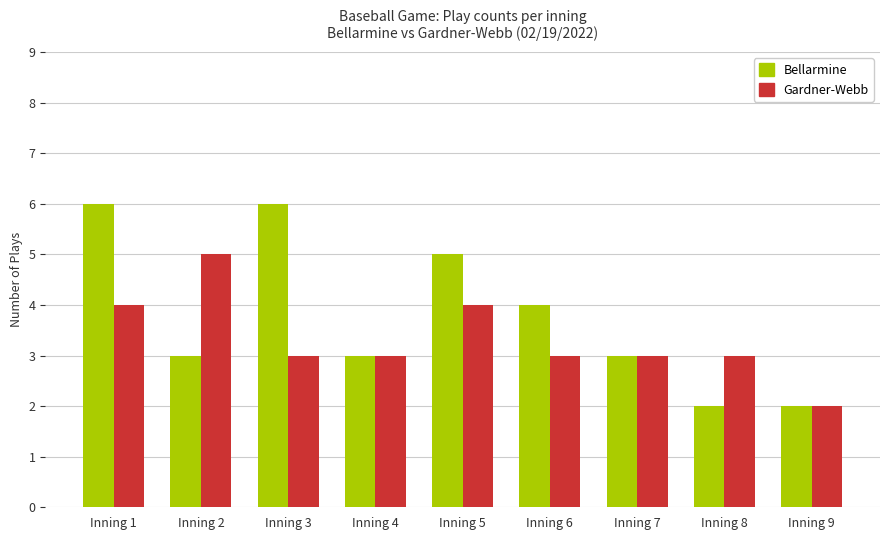

The Bellarmine series shows 2 at Inning 9. True or false?

True